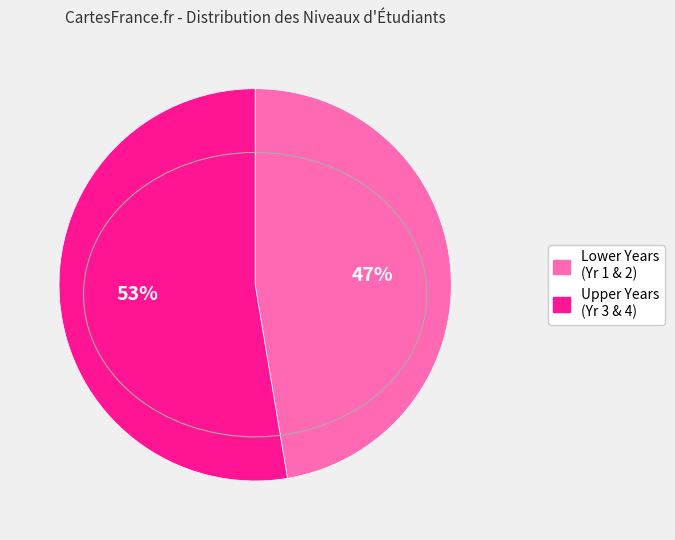

To the nearest percent, what is the average slice percentage?

50%